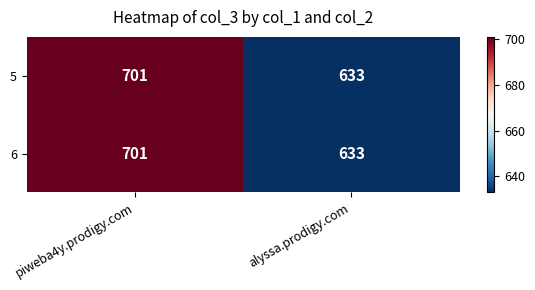

At how many categories does at least one series exceed 660?

1